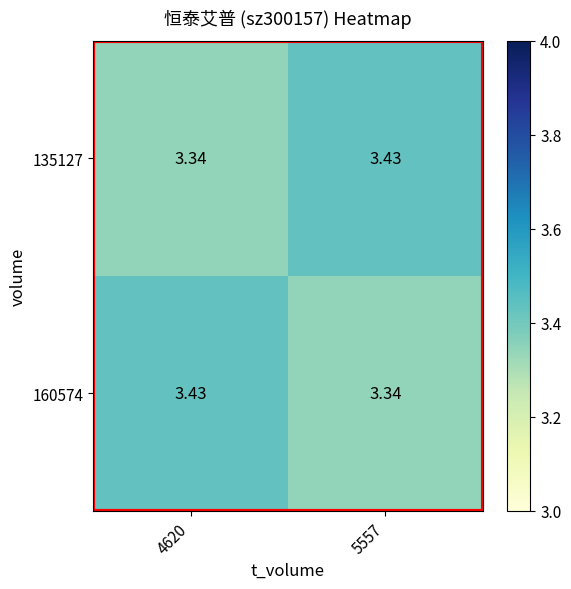

Is the value of 160574 at 5557 greater than the value of 135127 at 5557?

No